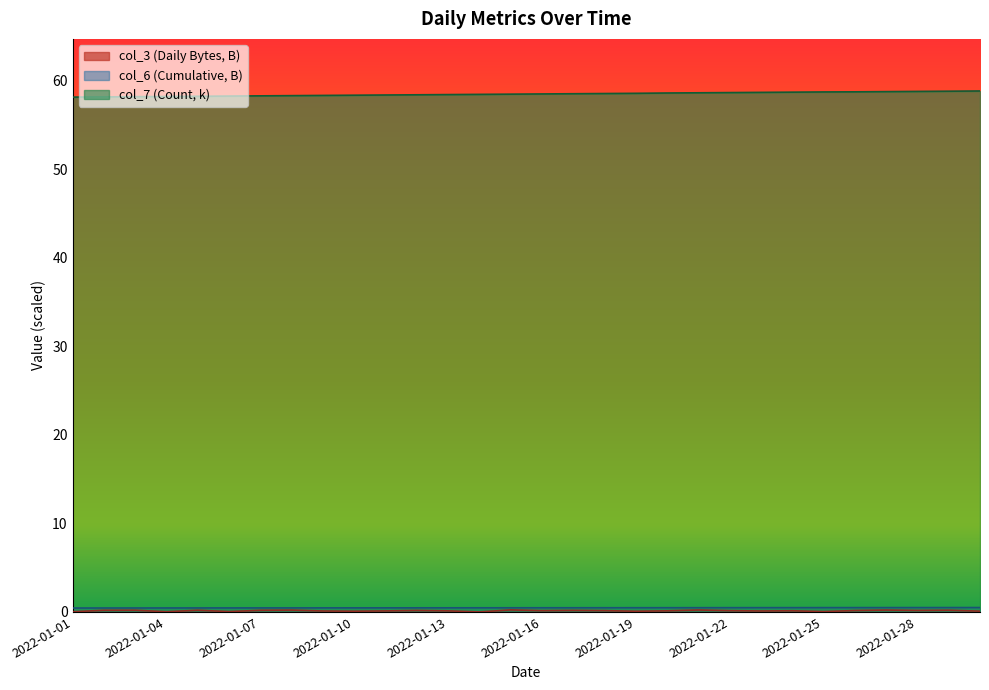

Rank the series by their maximum value, from highest to lowest.

col_7, col_6, col_3